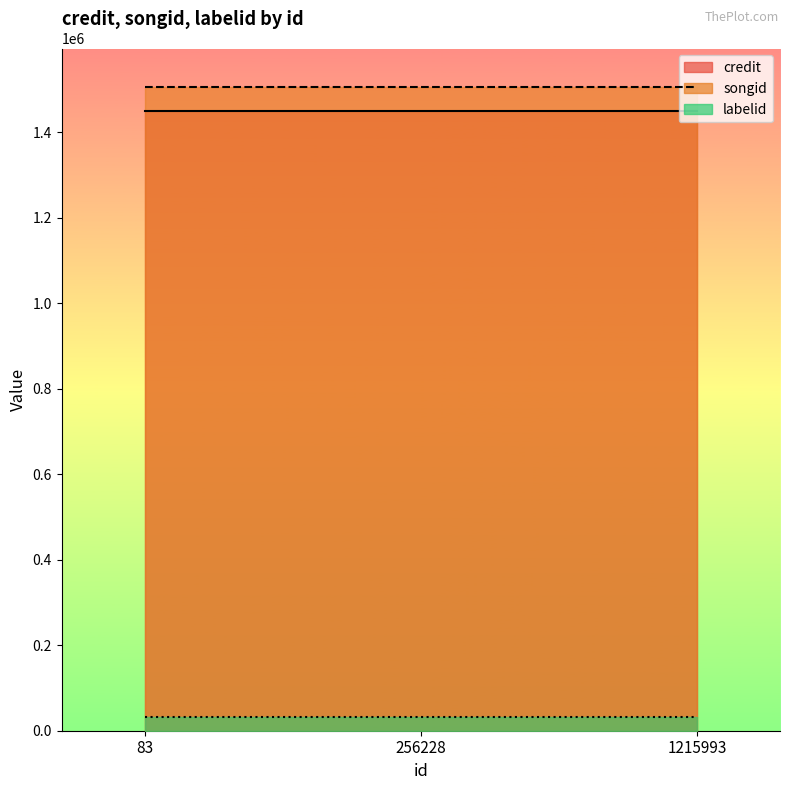

Reading left to right, list all the values displayed in this chart.

credit: 83=1451183	256228=1451183	1215993=1451183
songid: 83=1507106	256228=1507106	1215993=1507106
labelid: 83=33054	256228=33054	1215993=33054